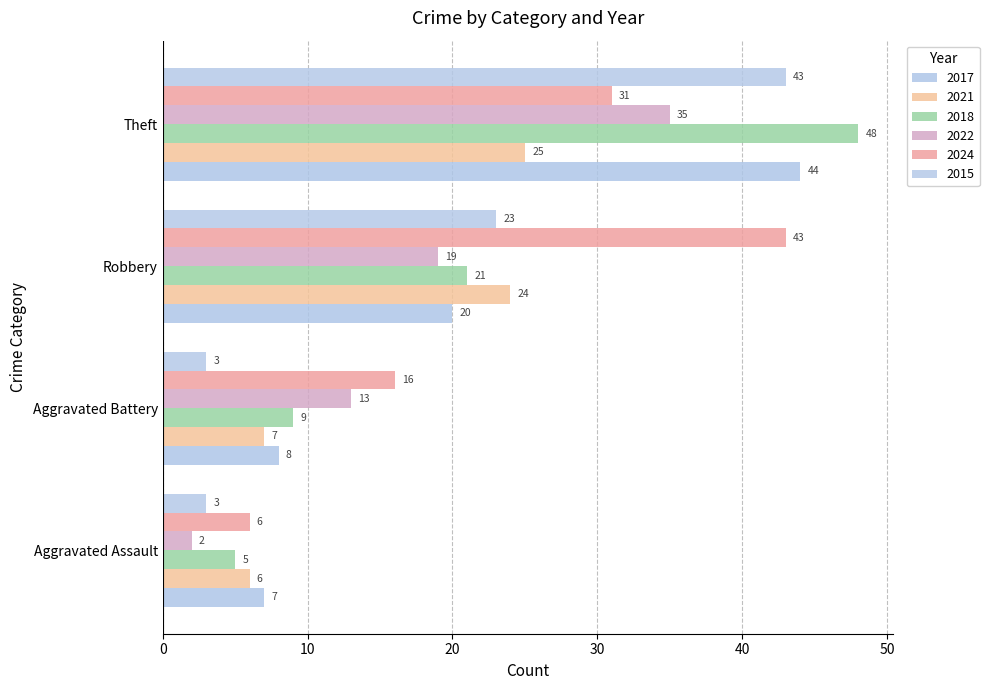

What is the maximum value shown in the chart?

48